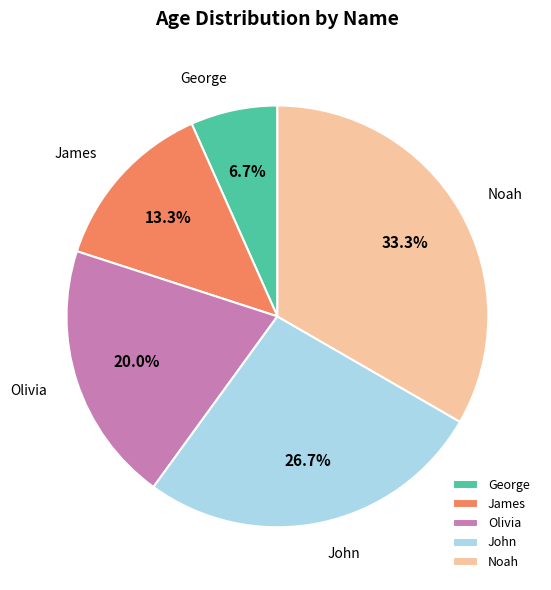

Approximately how many times larger is the value at John compared to James?

2.0